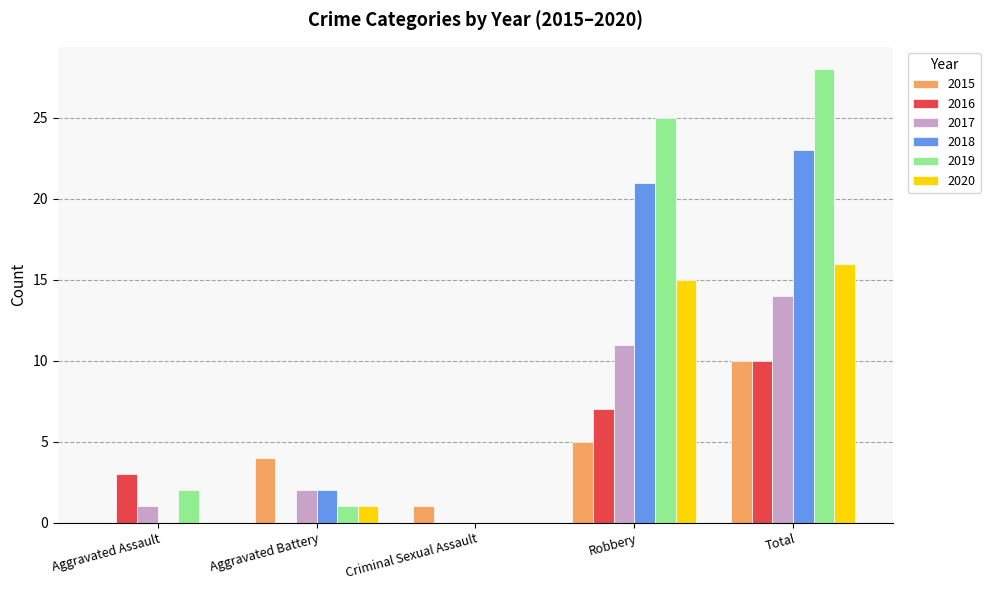

Reading left to right, transcribe all the data shown in this chart.

2015: 0	4	1	5	10
2016: 3	0	0	7	10
2017: 1	2	0	11	14
2018: 0	2	0	21	23
2019: 2	1	0	25	28
2020: 0	1	0	15	16